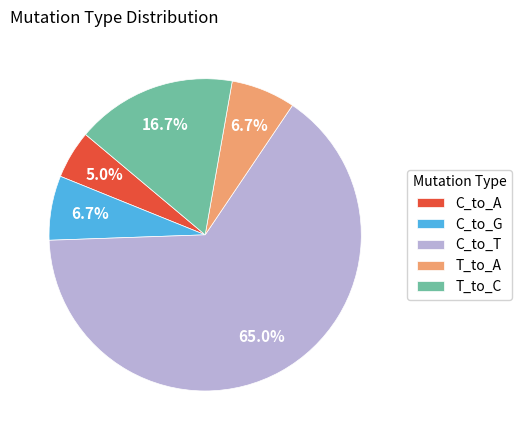

What portion of the pie excludes T_to_C?

83.3%